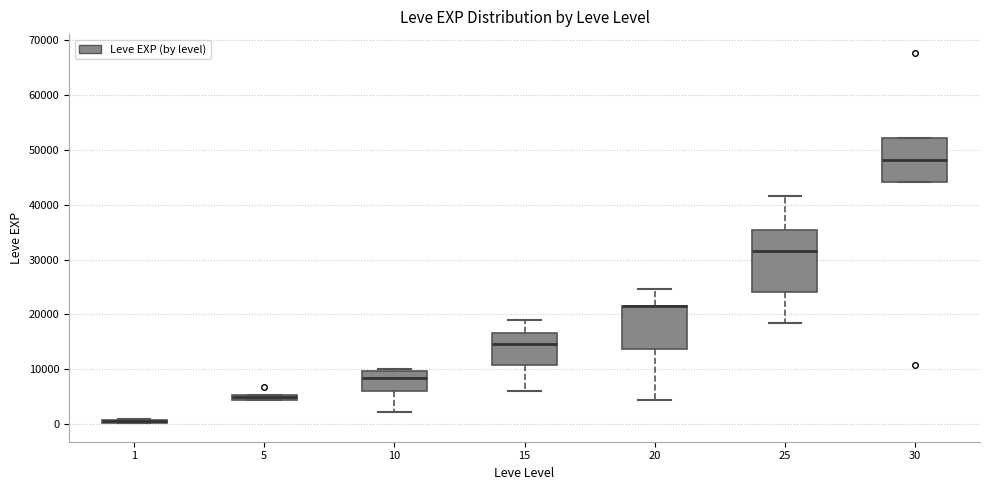

Where is the lower edge of the box at x = 10 on the y-axis? The values are not printed on the chart, so give them approximately, as read against the axis.

6000